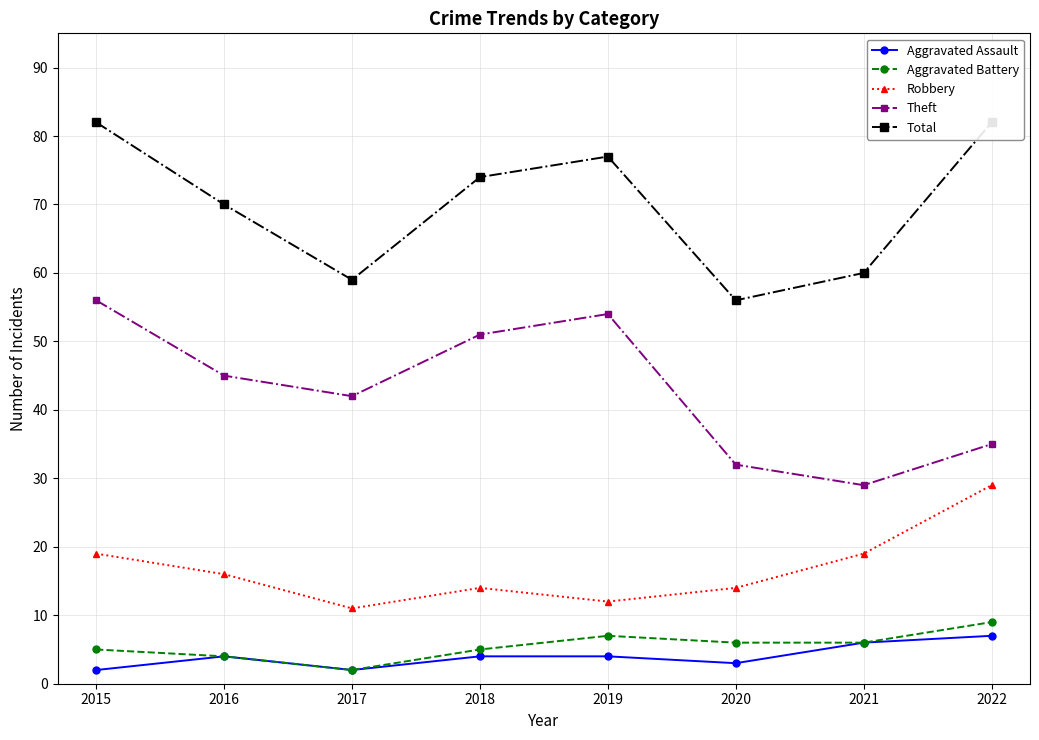

What is the sum of the Aggravated Assault values at 2015 and 2017?

4